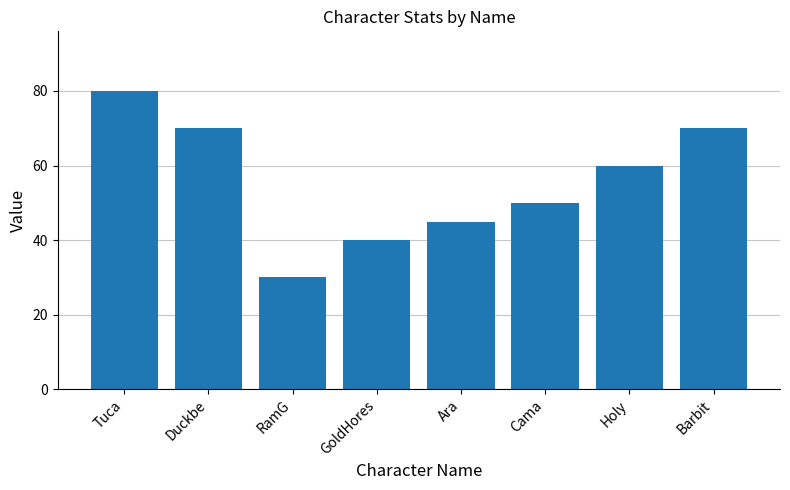

What is the sum of the values at GoldHores and Barbit?

110